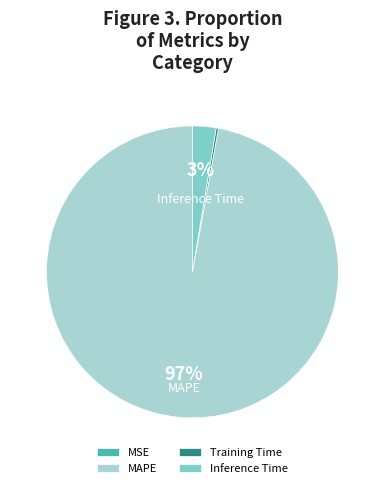

To the nearest percent, what is the average slice percentage?

25%